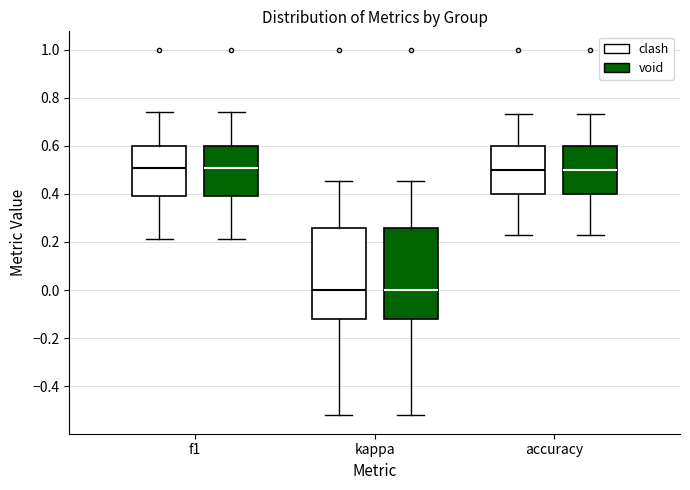

Reading left to right, read every box against the y-axis: the position of its median line, the range the box covers, and the ends of its whiskers. The values are not printed on the chart, so give them approximately, as read against the axis.

f1 (clash): median 0.50, box 0.40 to 0.60, whiskers 0.22 to 0.74
f1 (void): median 0.50, box 0.40 to 0.60, whiskers 0.22 to 0.74
kappa (clash): median 0.00, box -0.12 to 0.26, whiskers -0.52 to 0.46
kappa (void): median 0.00, box -0.12 to 0.26, whiskers -0.52 to 0.46
accuracy (clash): median 0.50, box 0.40 to 0.60, whiskers 0.24 to 0.74
accuracy (void): median 0.50, box 0.40 to 0.60, whiskers 0.24 to 0.74